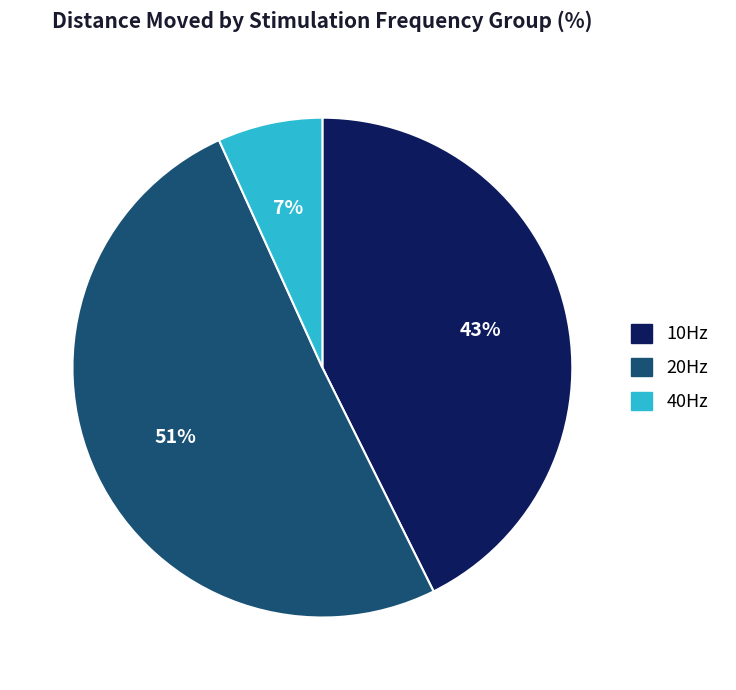

Is there a majority slice in this chart?

Yes